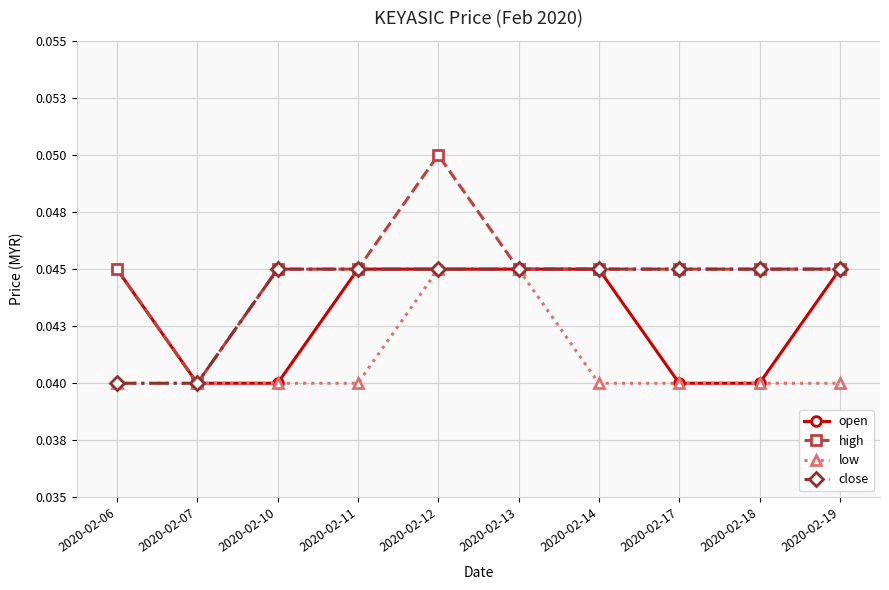

Is it true that low equals 0.0 at 2020-02-19?

True